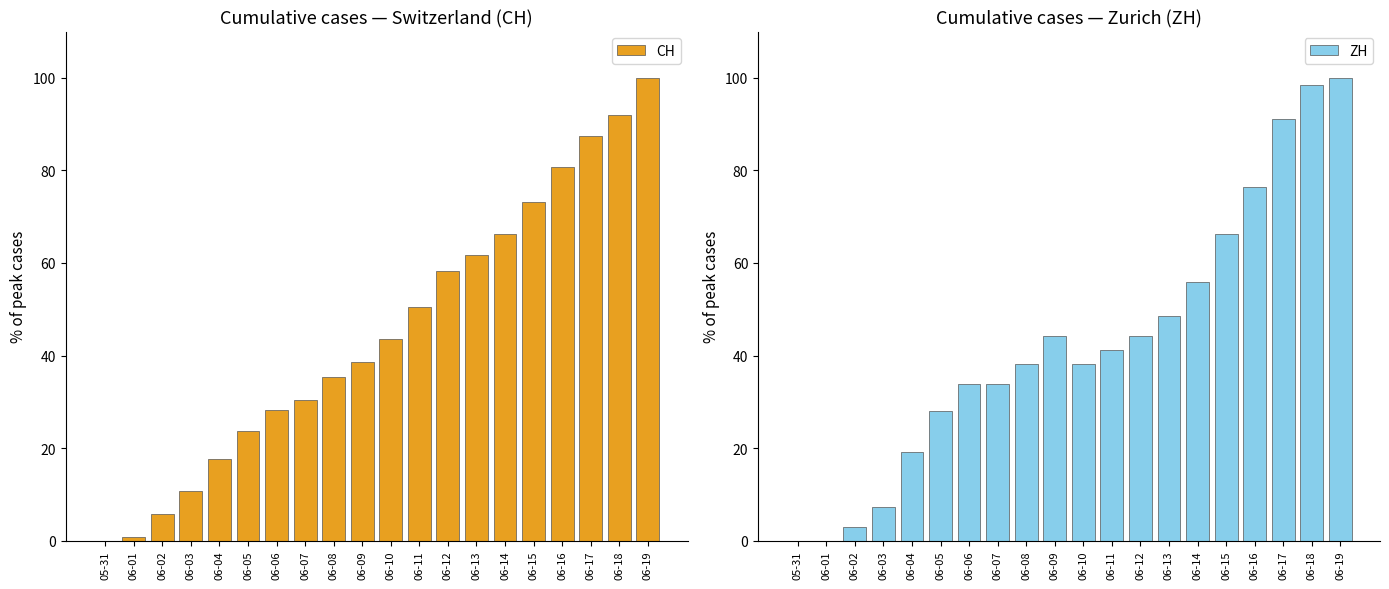

At which label is ZH closest to 50?

06-13